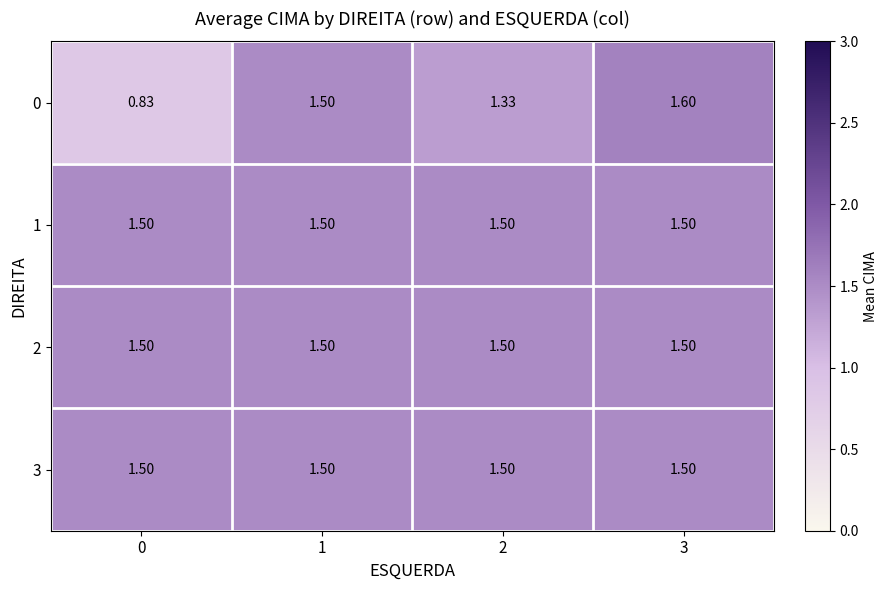

Is the value of 0 at 3 greater than the value of 3 at 0?

Yes